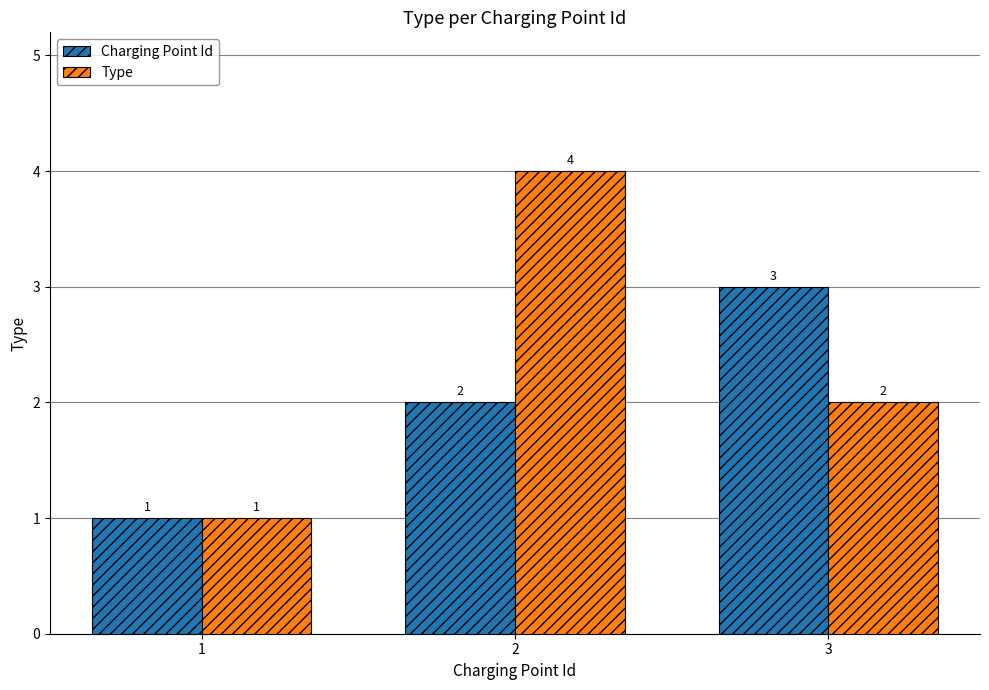

Rank the categories by Type value from highest to lowest.

2, 3, 1